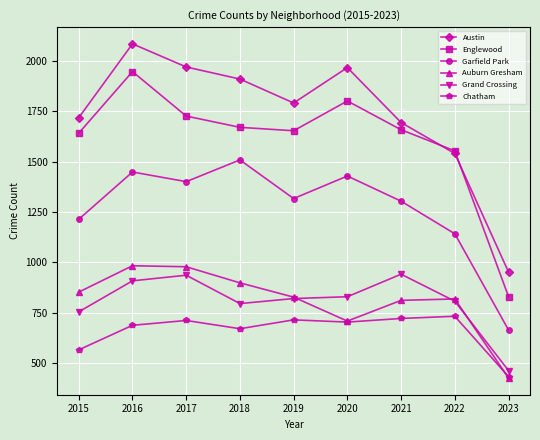

Is this an area chart (filled region under the line)?

No